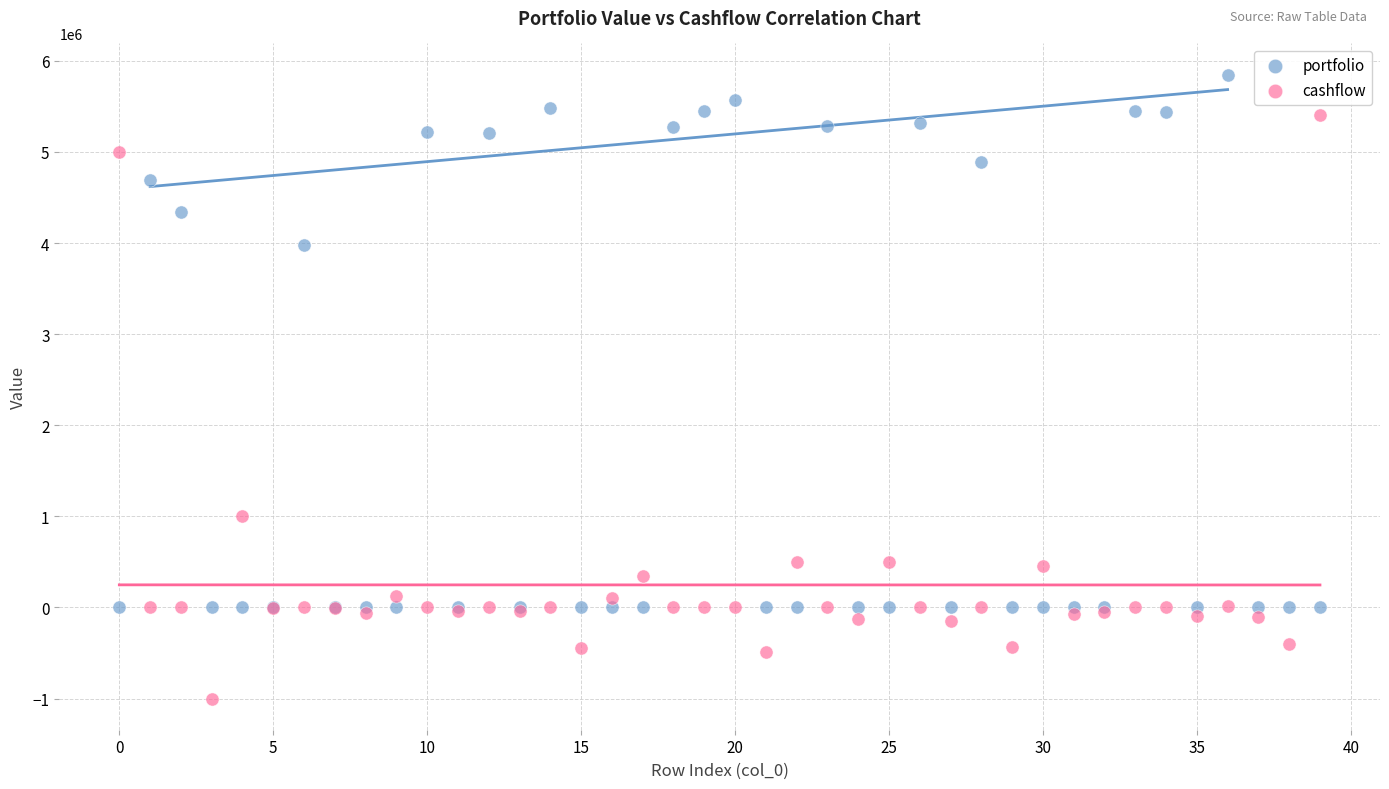

What are all the series names shown in the legend?

portfolio, cashflow